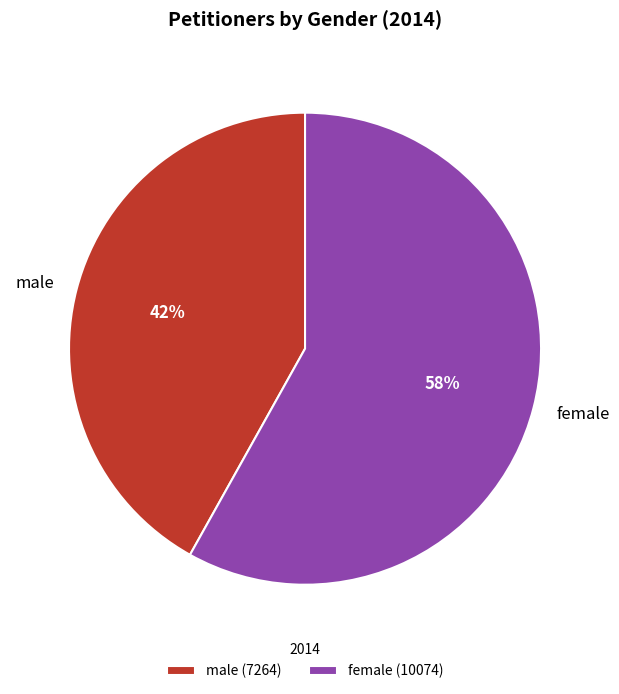

Which category has the smallest portion of the pie?

male